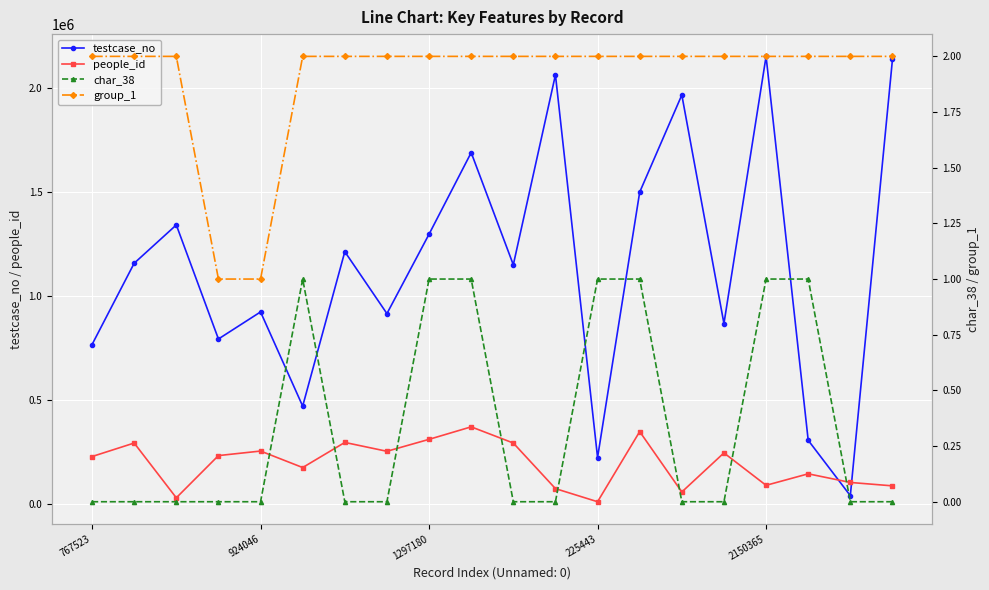

How many data points in people_id are above 234680?

9